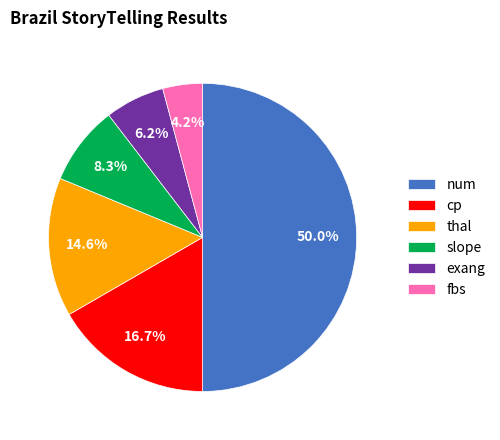

Between exang and num, which is larger?

num